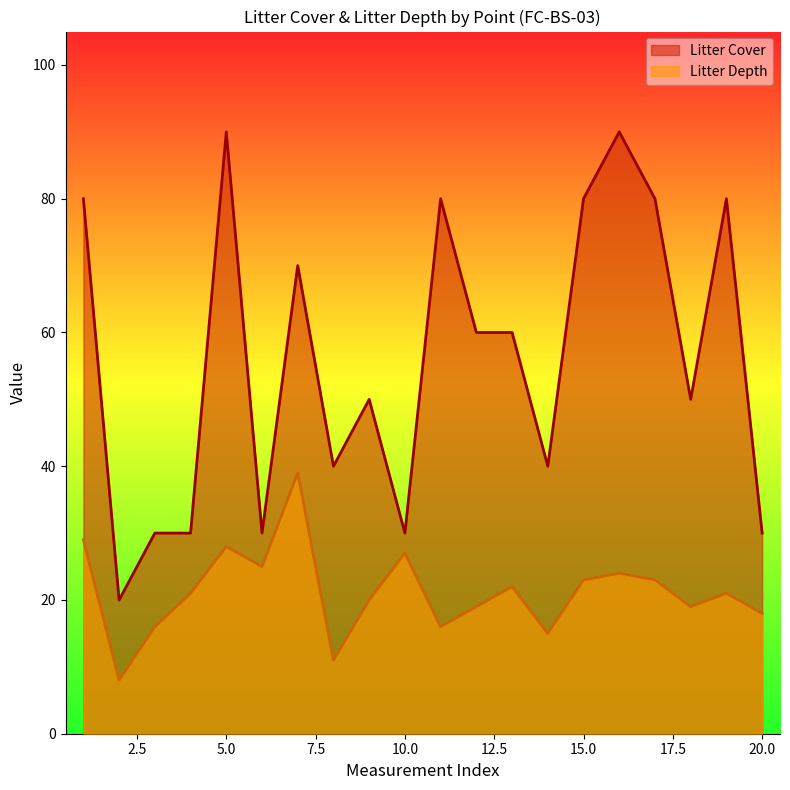

What is the total value across all series at 40?

51